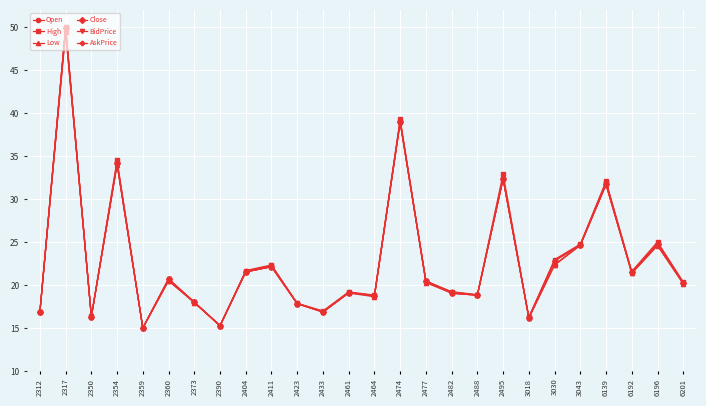

The High series shows 32.9 at 2495. True or false?

True